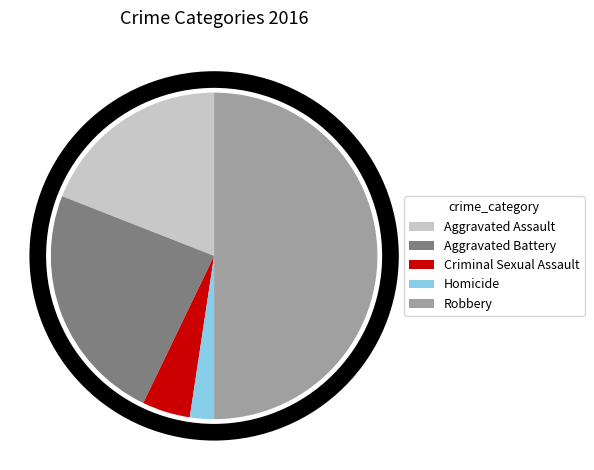

What is the smallest slice in the pie chart?

Homicide